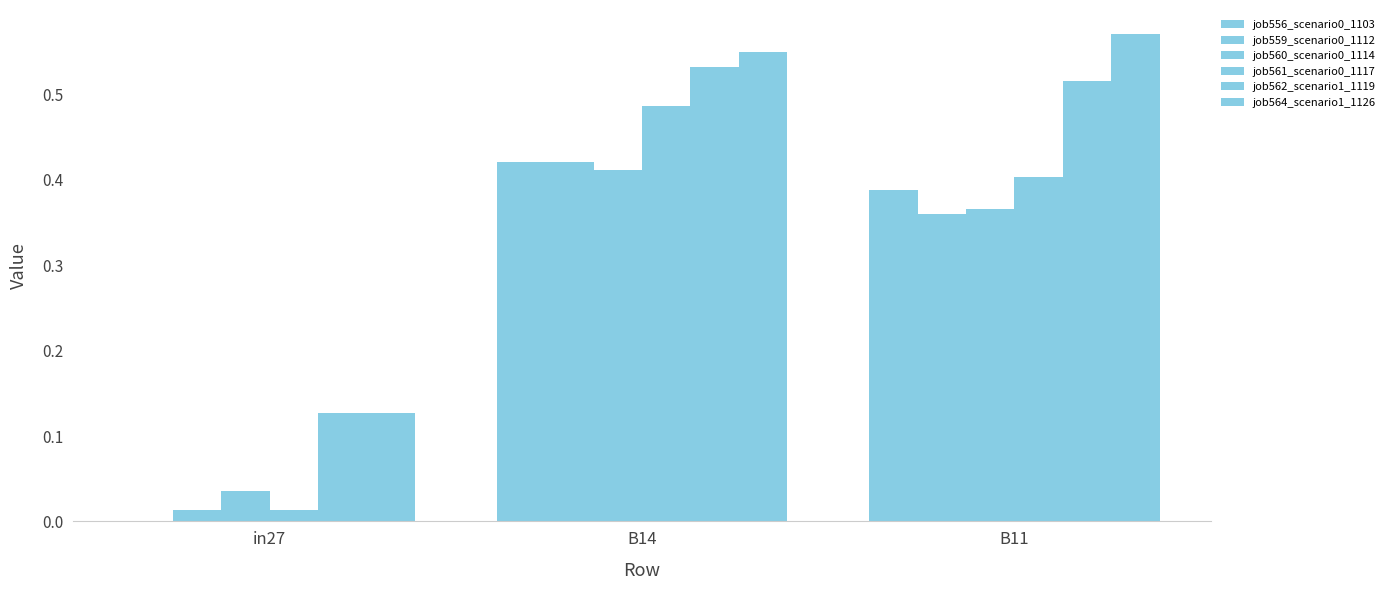

Between in27 and B14, which series saw the biggest shift?

job561_scenario0_1117